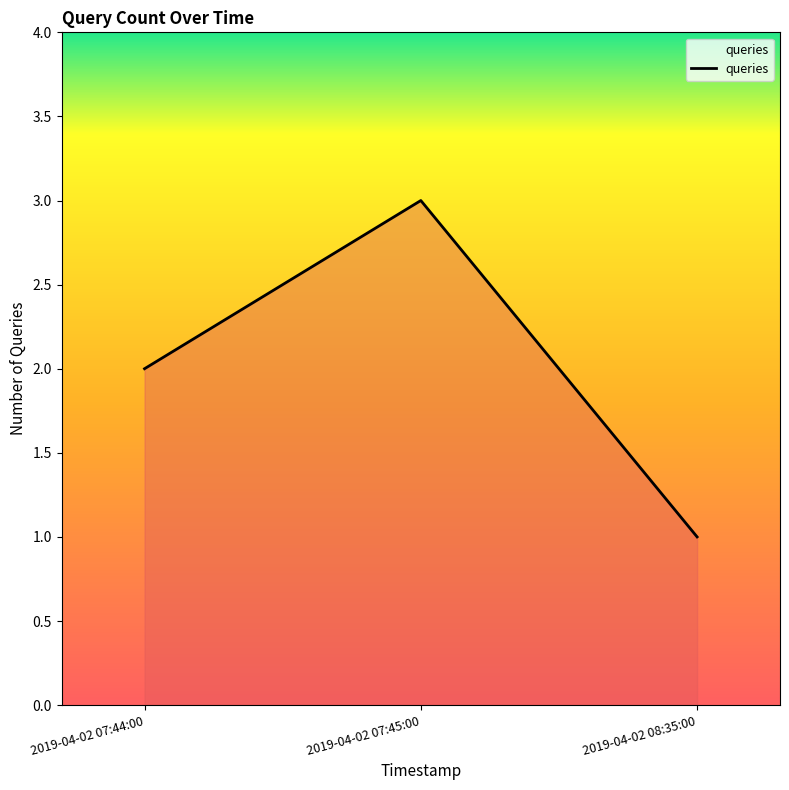

Rank the categories by value from lowest to highest.

2019-04-02 08:35:00, 2019-04-02 07:44:00, 2019-04-02 07:45:00